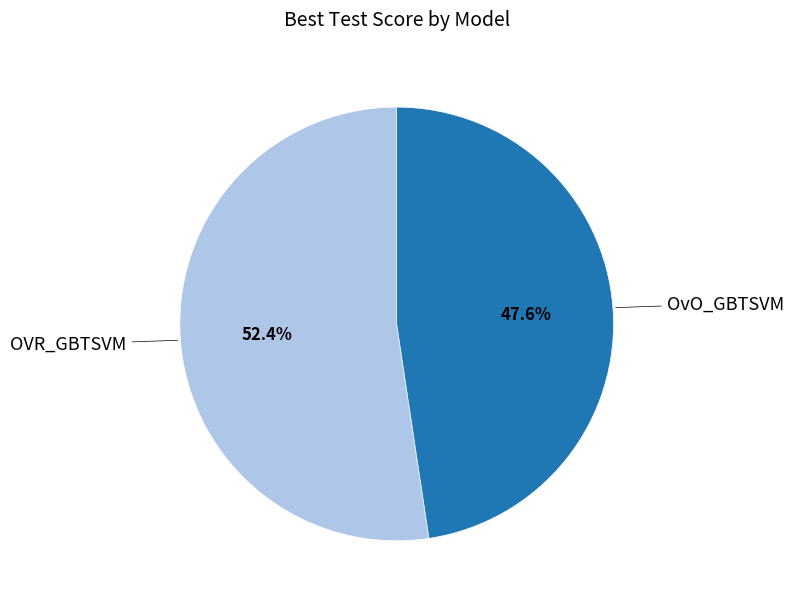

True or false: OVR_GBTSVM accounts for 52% of the total.

True